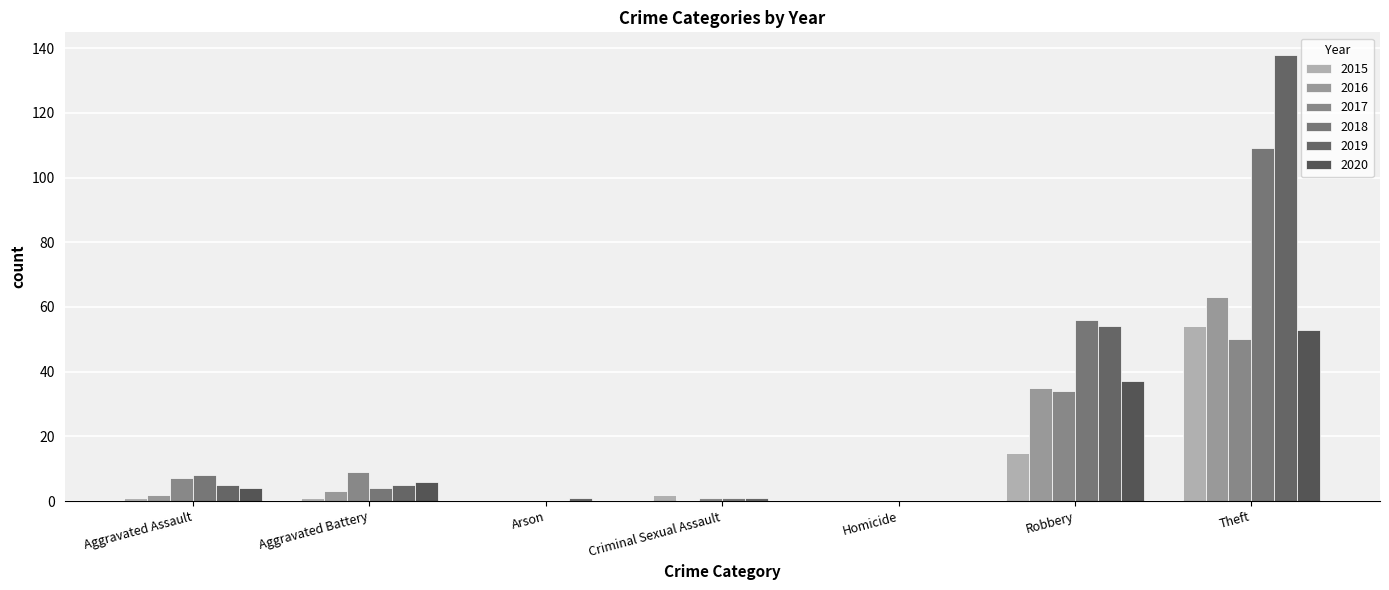

What is the sum of all 2019 values?

204